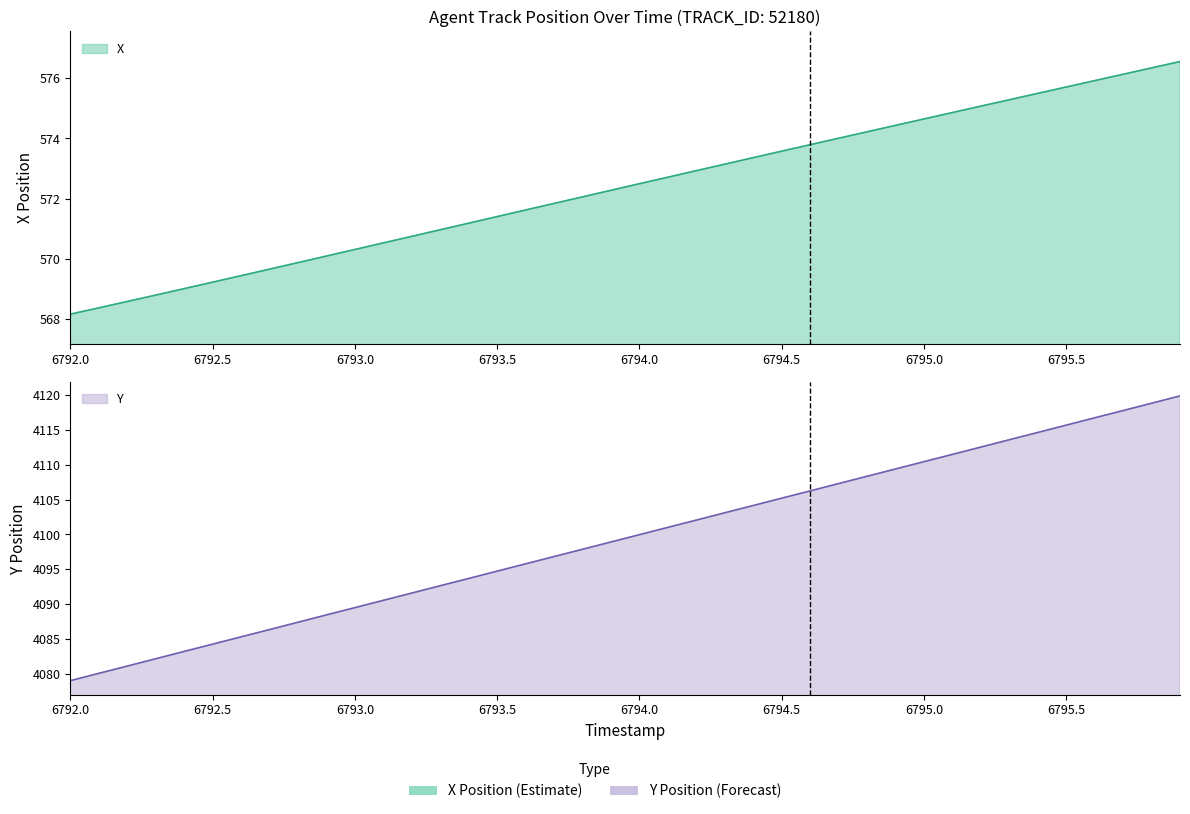

True or false: X and Y intersect in this chart.

False